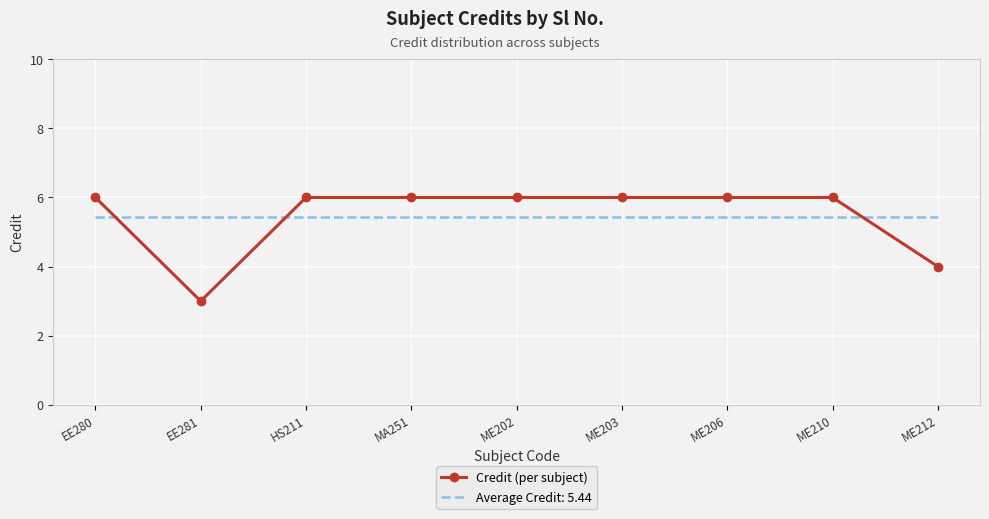

What is the lowest value of the Credit (per subject) series?

3.0